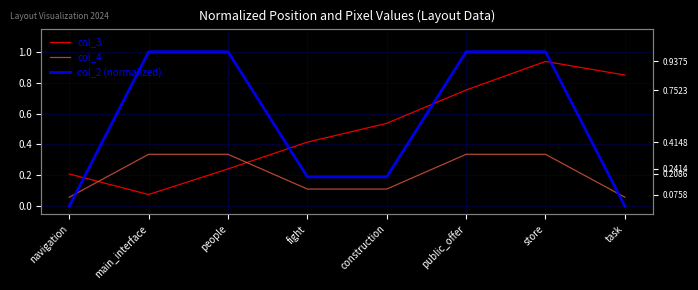

How many intersections are there between col_2 (normalized) and col_4?

2